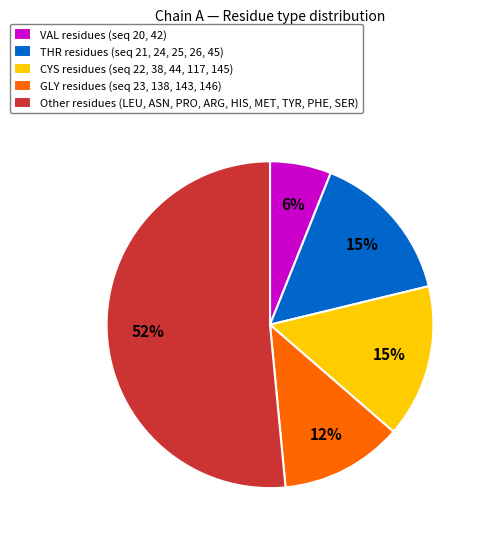

Count the number of slices in the pie.

5